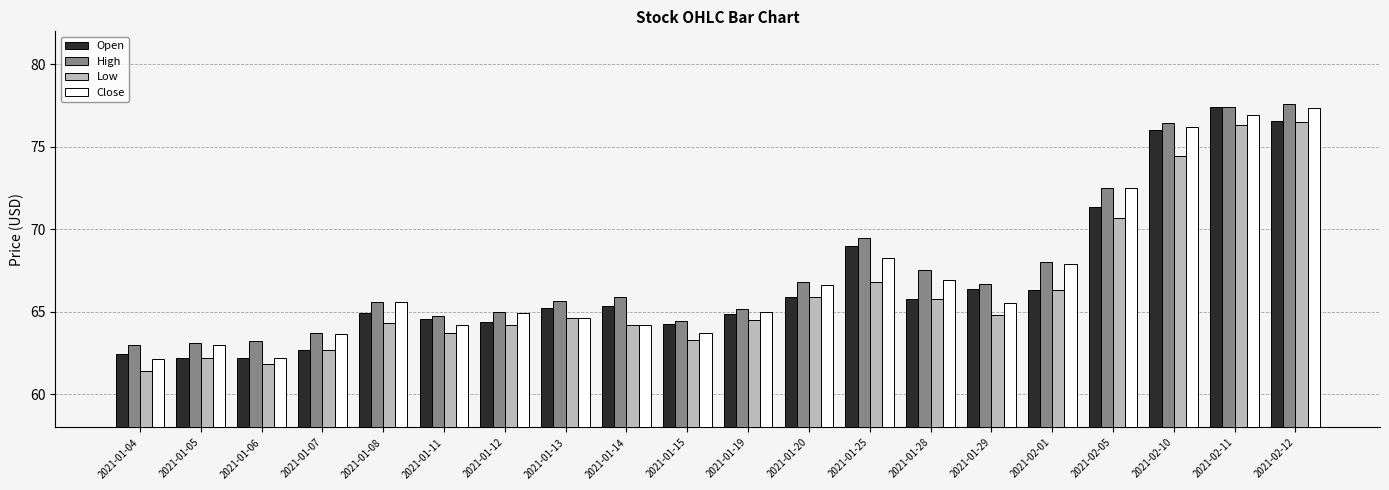

At which label is Open closest to 69?

2021-01-25